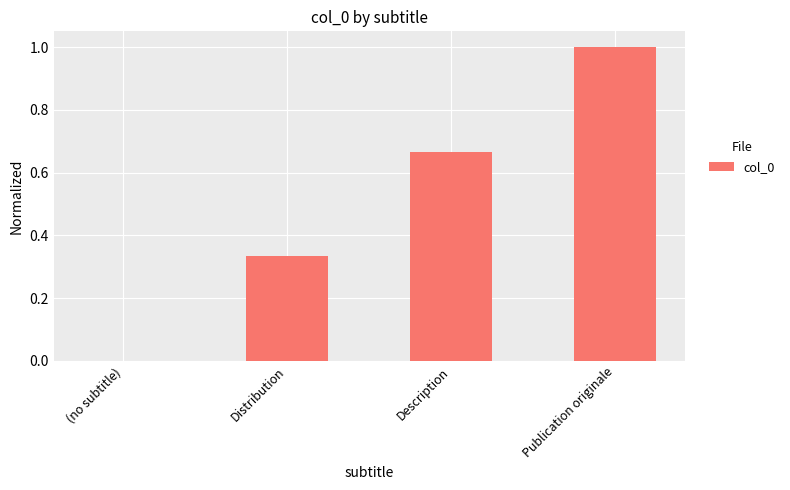

Are the bars horizontal?

No